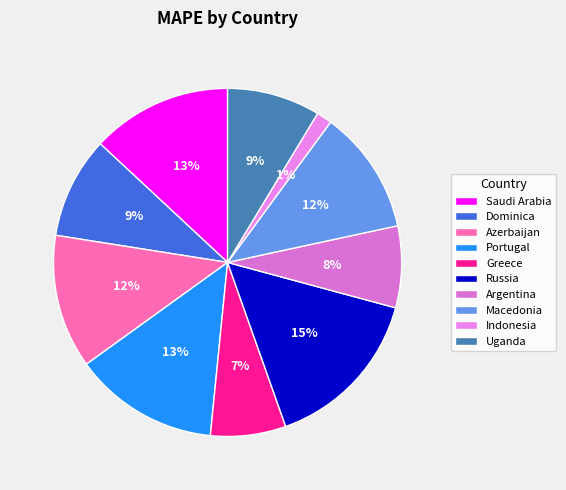

Does Russia represent more than half of the total?

No